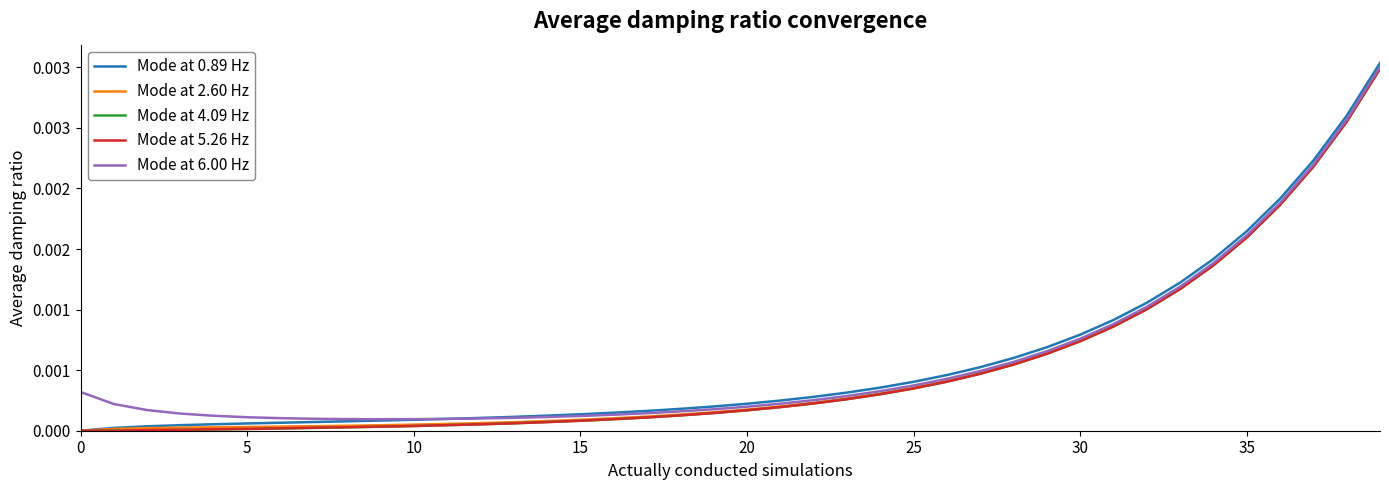

Is this an area chart (filled region under the line)?

No